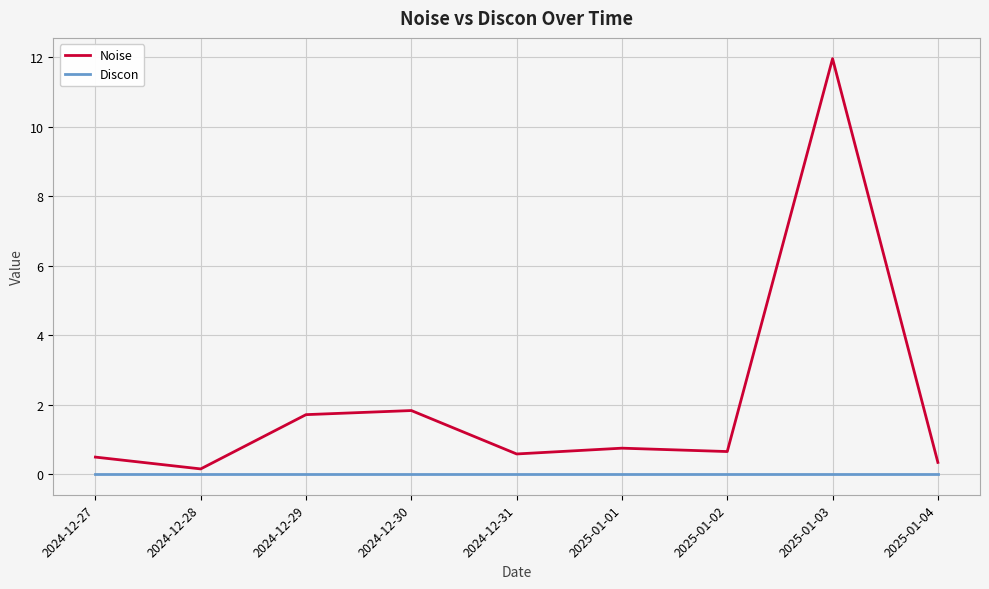

True or false: Noise and Discon intersect in this chart.

False